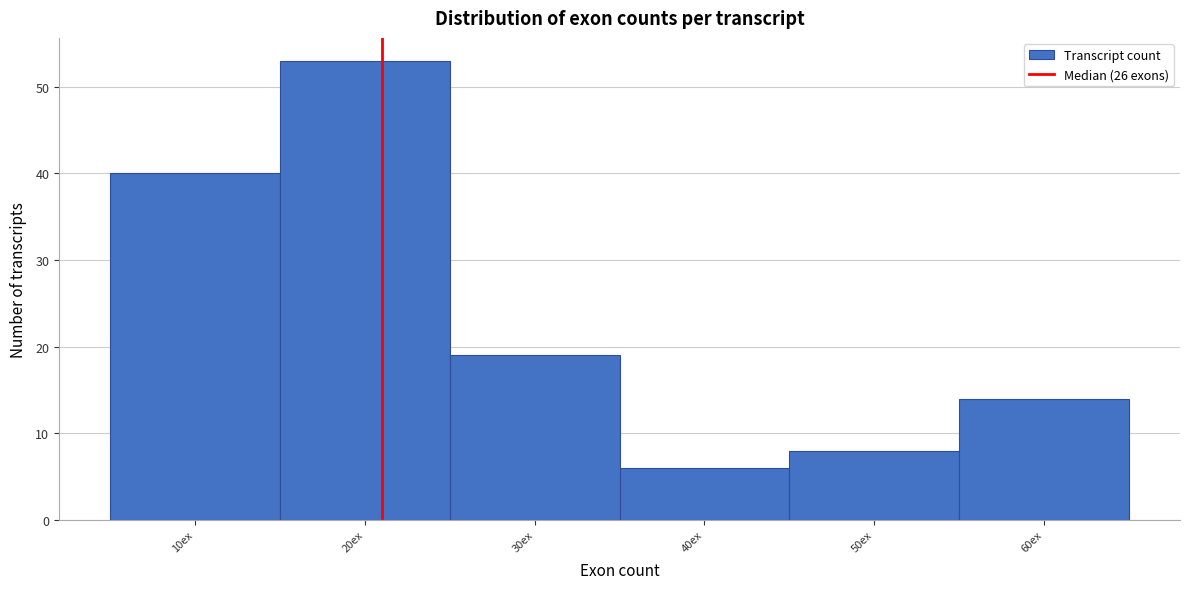

Reading left to right, list all the values displayed in this chart.

40	53	19	6	8	14